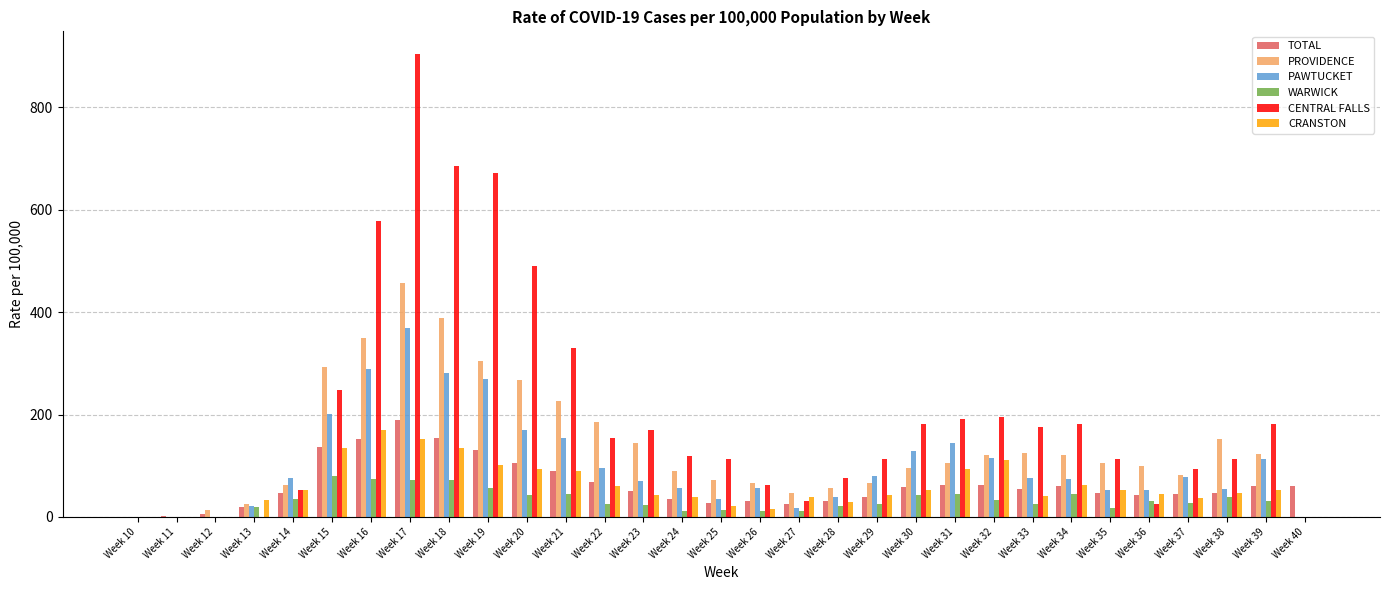

Which category has the highest value across all series?

Week 17